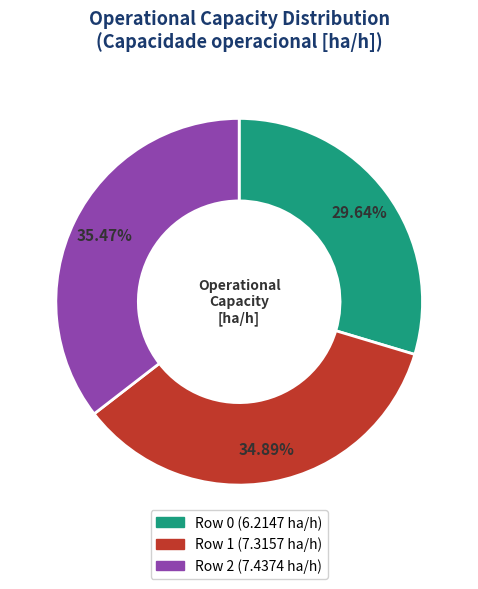

Is it true that Row 2 is 35% of the pie?

True